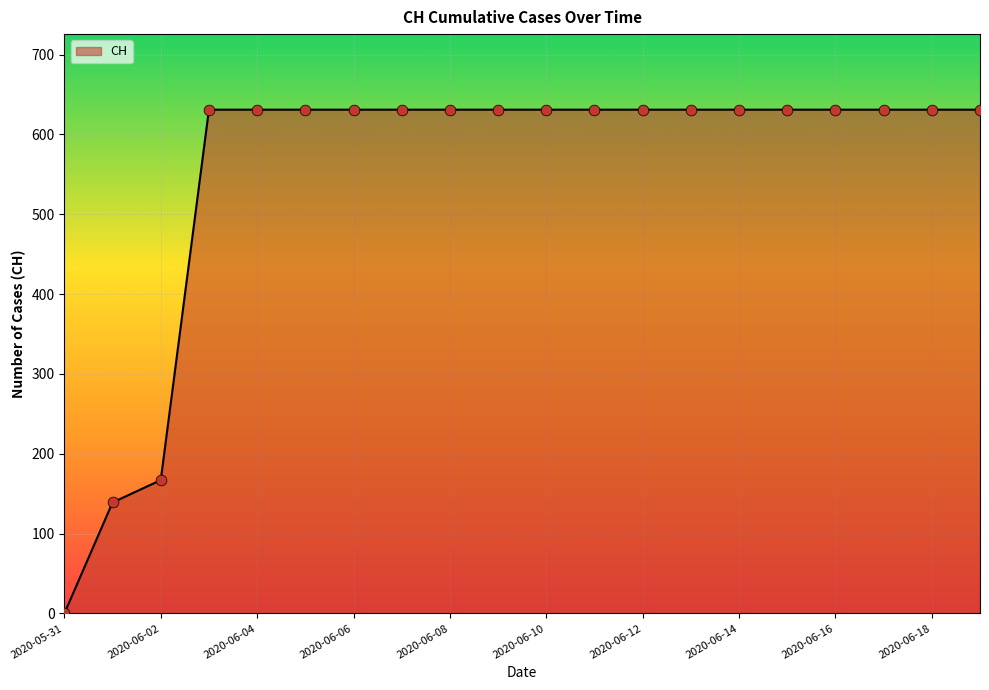

What is the difference between the maximum and minimum values?

631